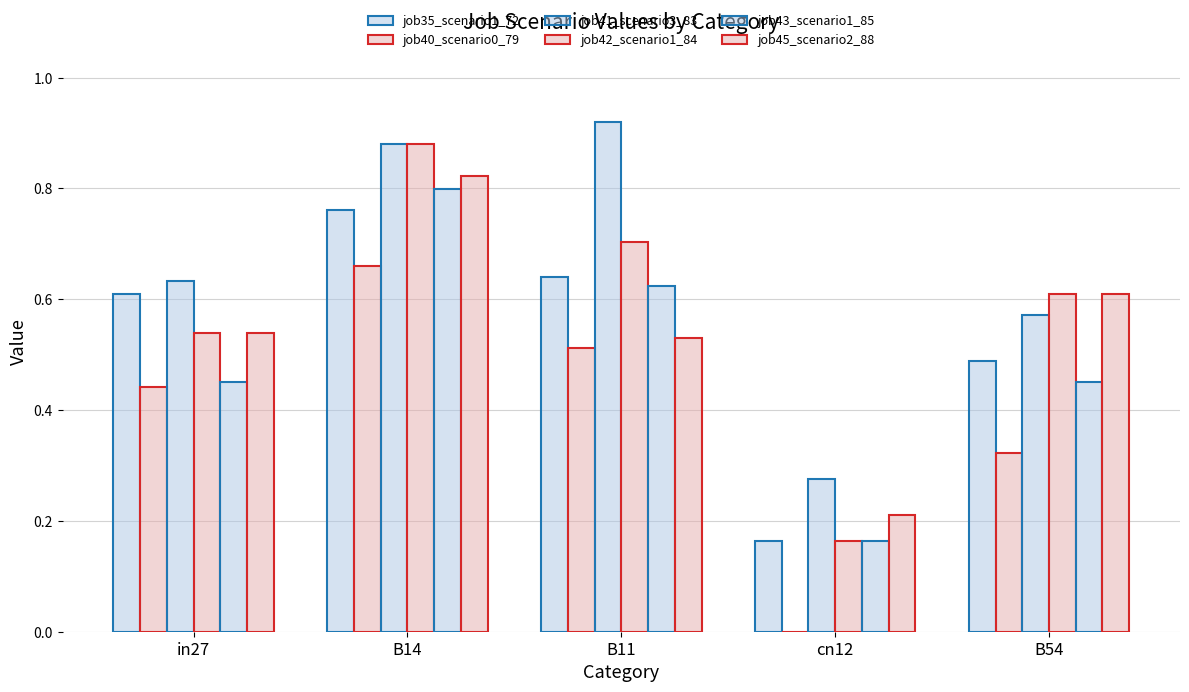

How many data points does each series have?

5